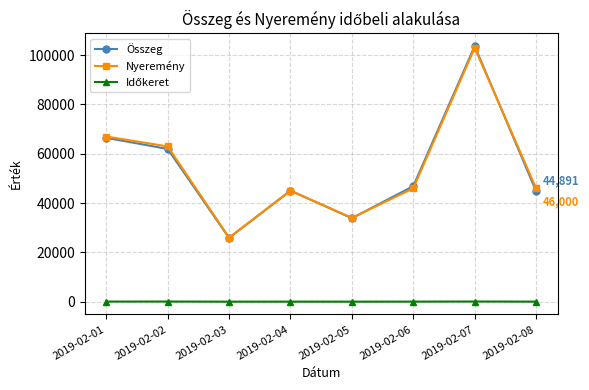

Which series has the largest range (max minus min)?

Összeg